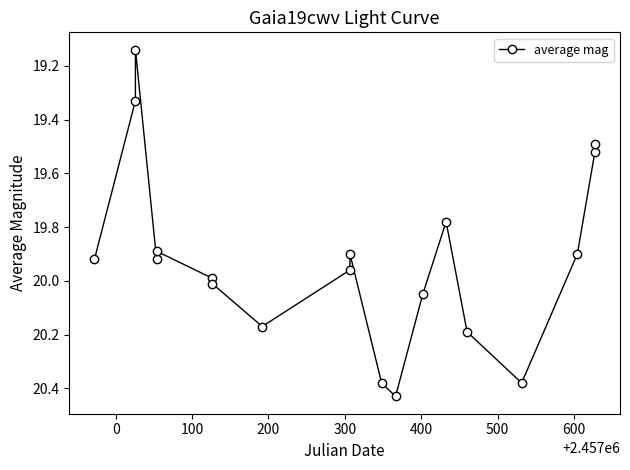

What is the difference between the maximum and minimum values?

1.3